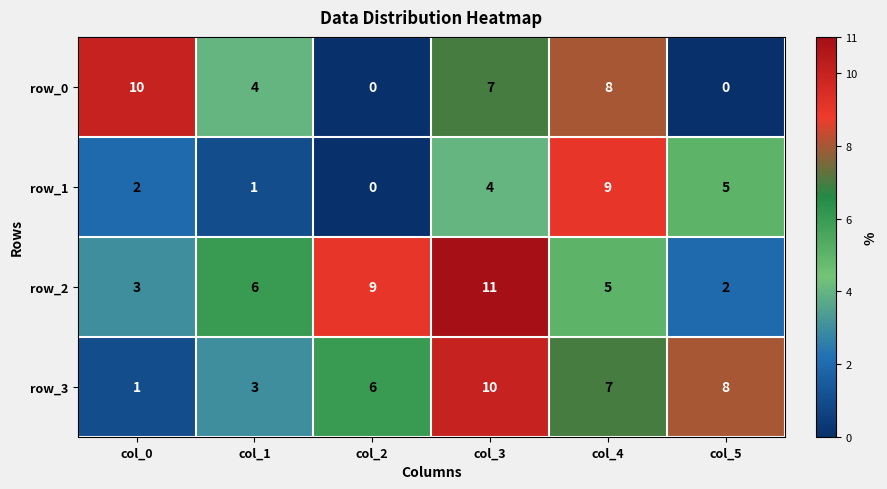

The row_1 series shows 3 at col_5. True or false?

False